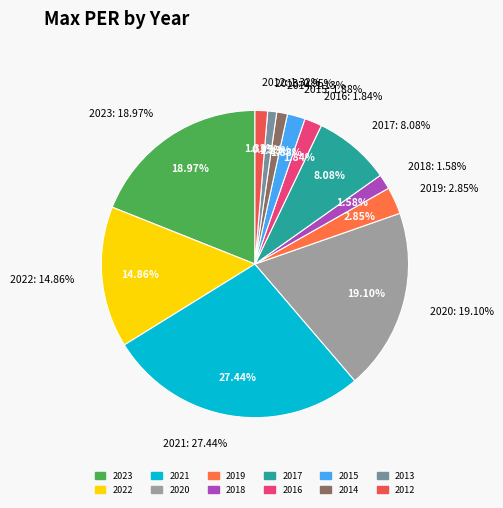

What is the ratio of the value at 2020 to the value at 2018?

12.1